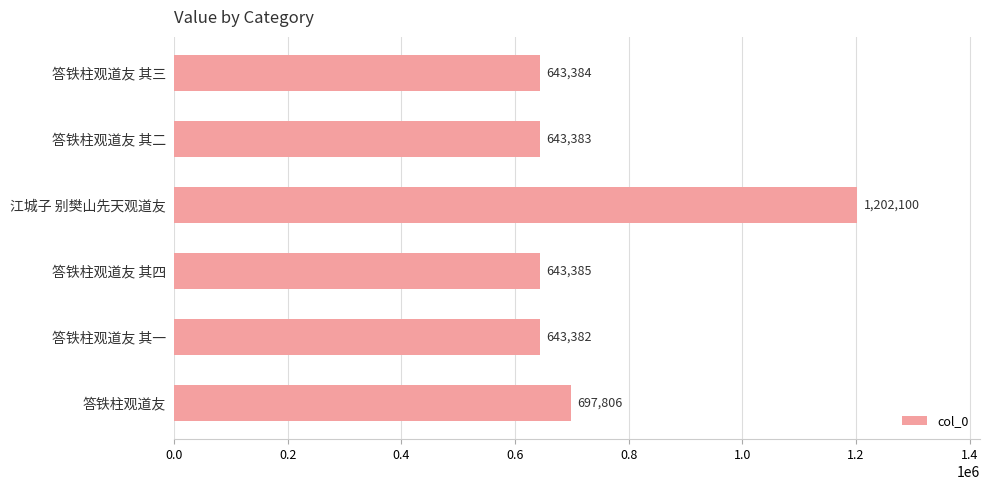

What position from the bottom is 答铁柱观道友 其二?

5